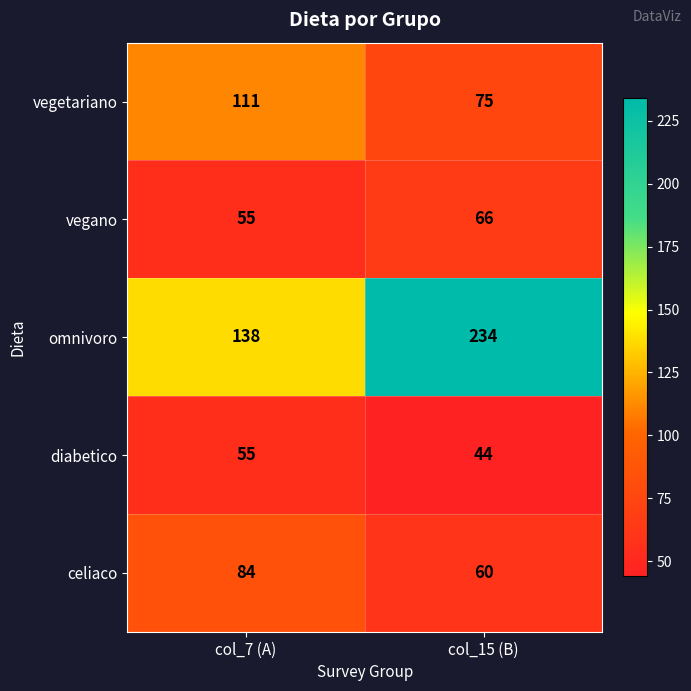

Where is vegano nearest to the value 60?

col_7 (A)